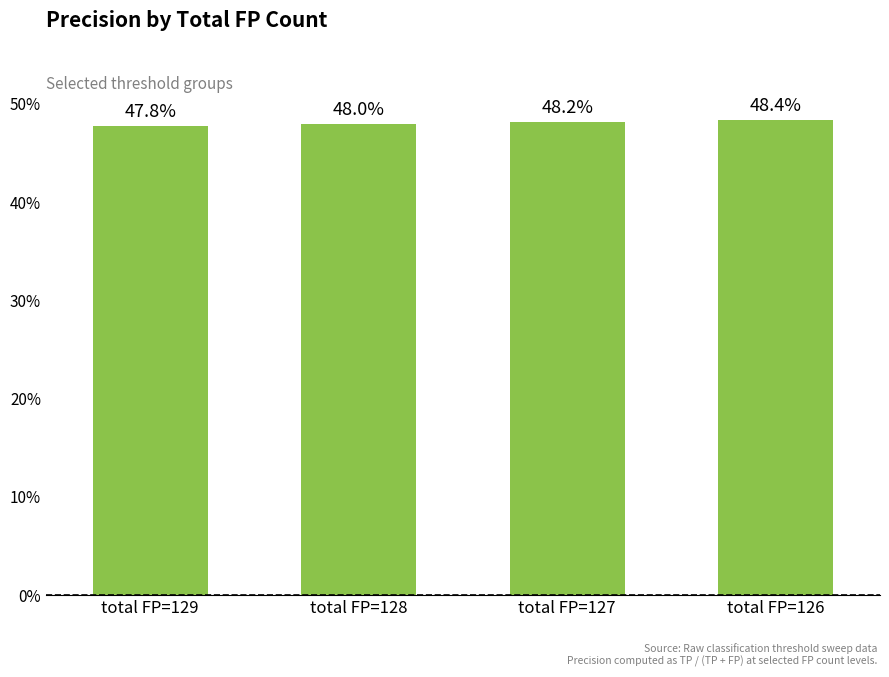

Which category has the highest value across all series?

total FP=126